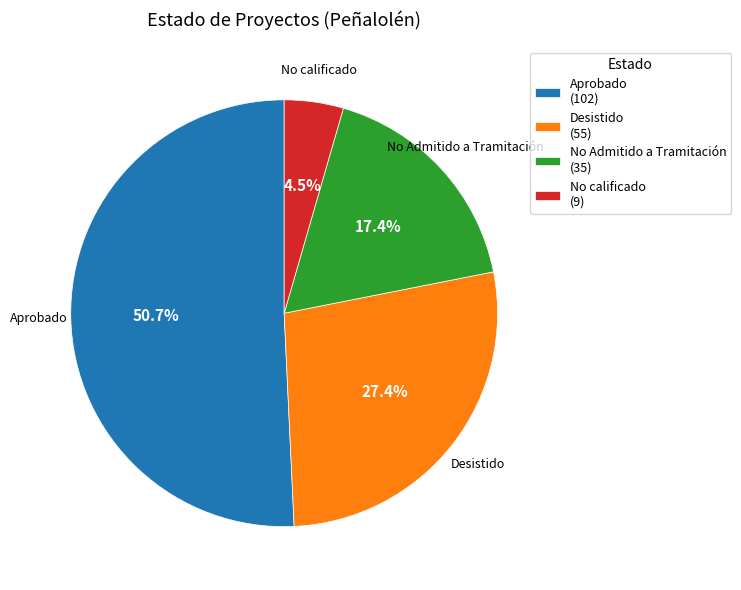

Does Aprobado account for over 50% of the chart?

Yes